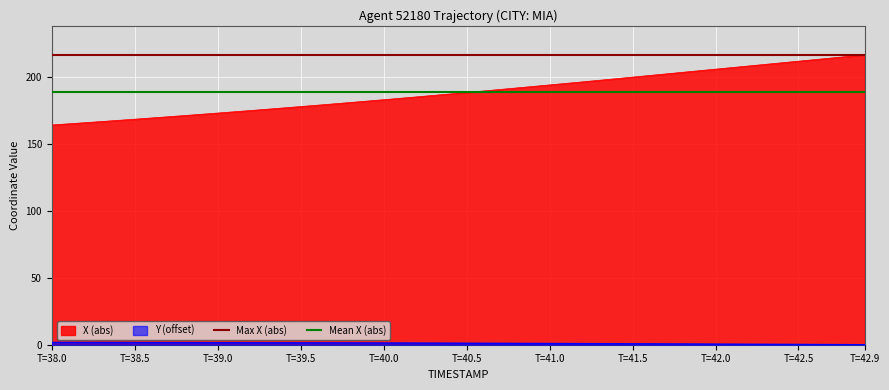

Is it true that X (abs) equals 104.4 at T=40.0?

False